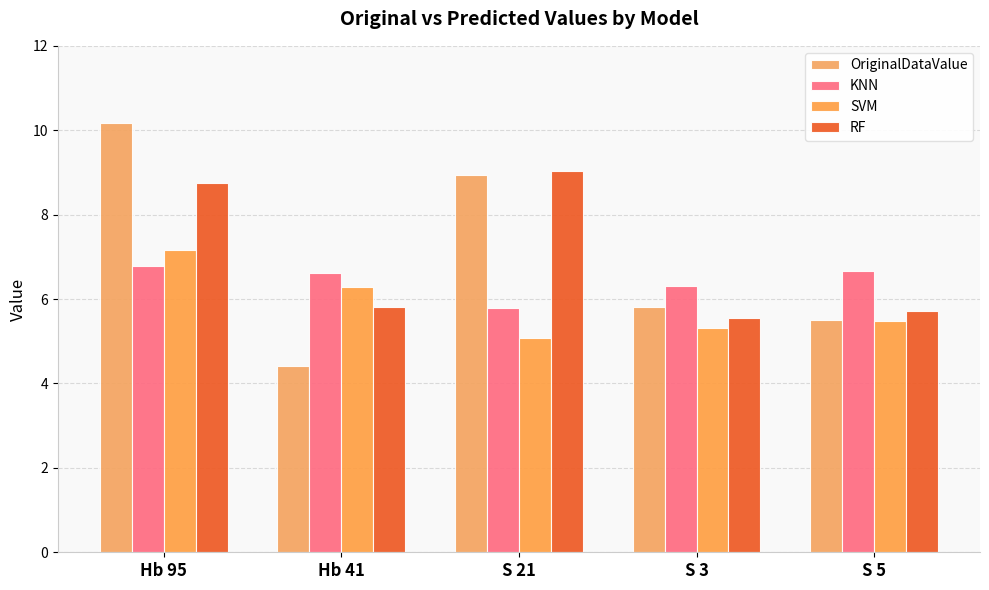

Which series changed the most between Hb 95 and S 21?

SVM